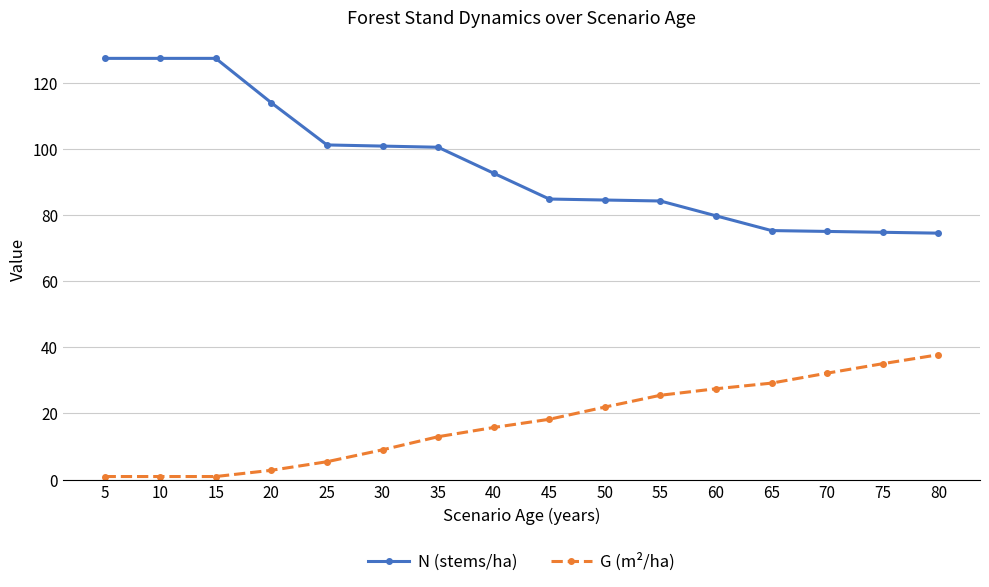

What is the difference between the maximum and second lowest values in the N (stems/ha) series?

52.6